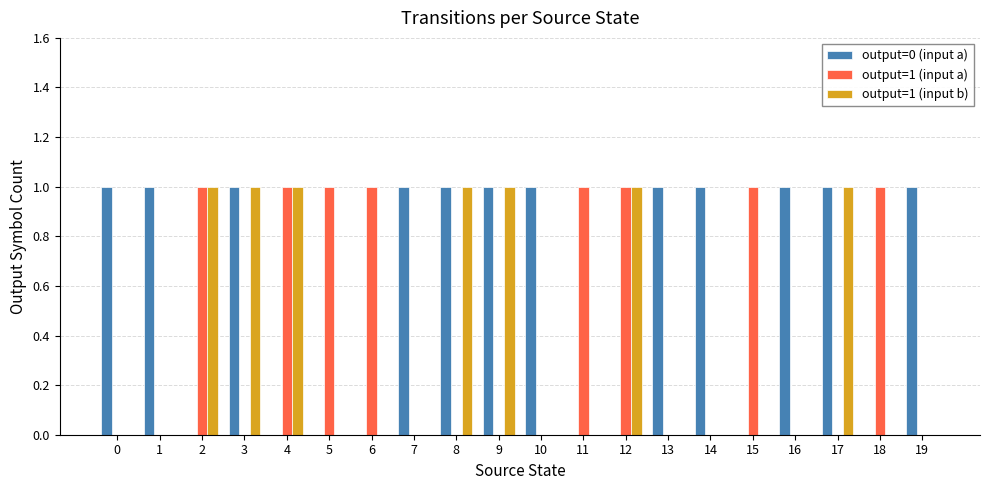

Count the number of data series in this chart.

3